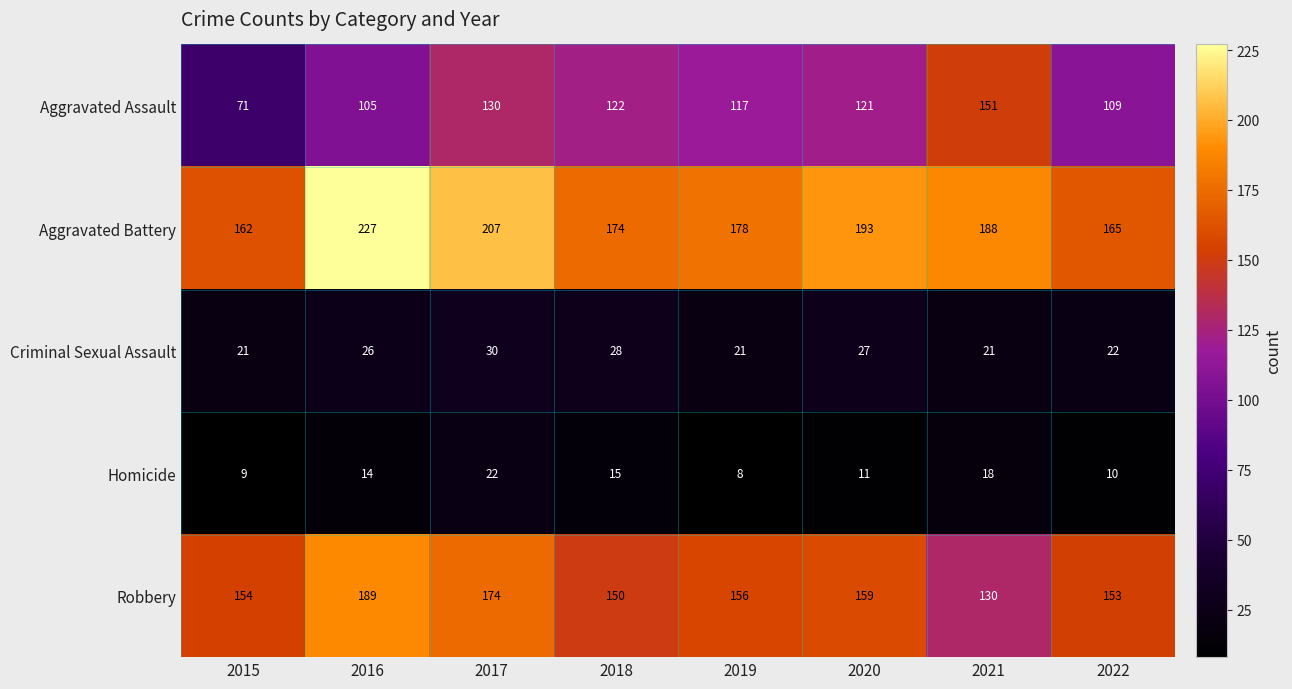

Is it true that Homicide equals 22 at 2017?

True